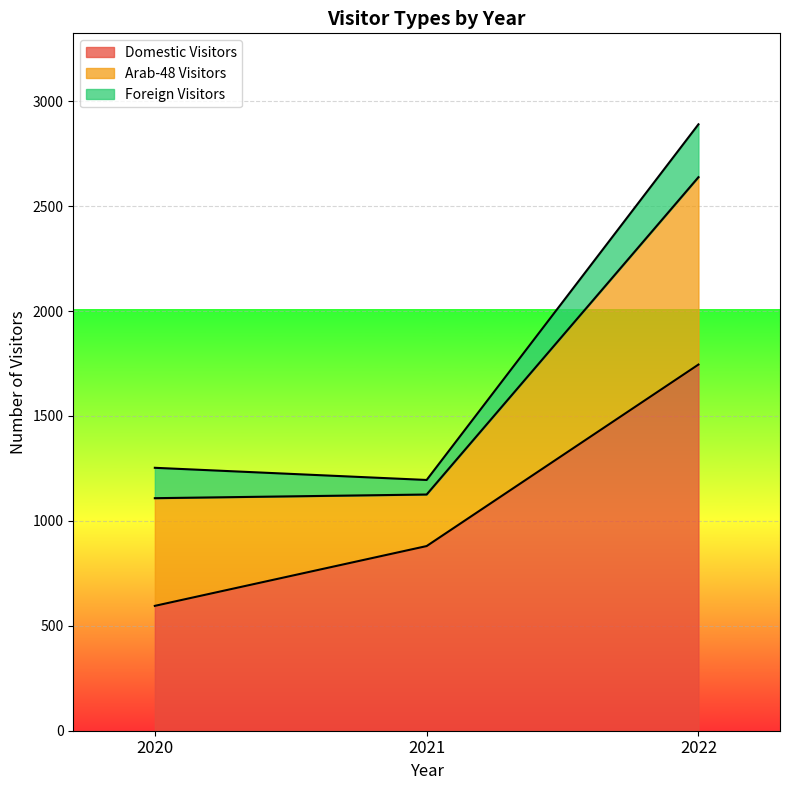

Reading left to right, what are all the values shown in this chart?

Domestic Visitors: 2020=595.0	2021=880.0	2022=1745.0
Arab-48 Visitors: 2020=513.2	2021=245.7	2022=893.0
Foreign Visitors: 2020=144.8	2021=69.3	2022=252.0